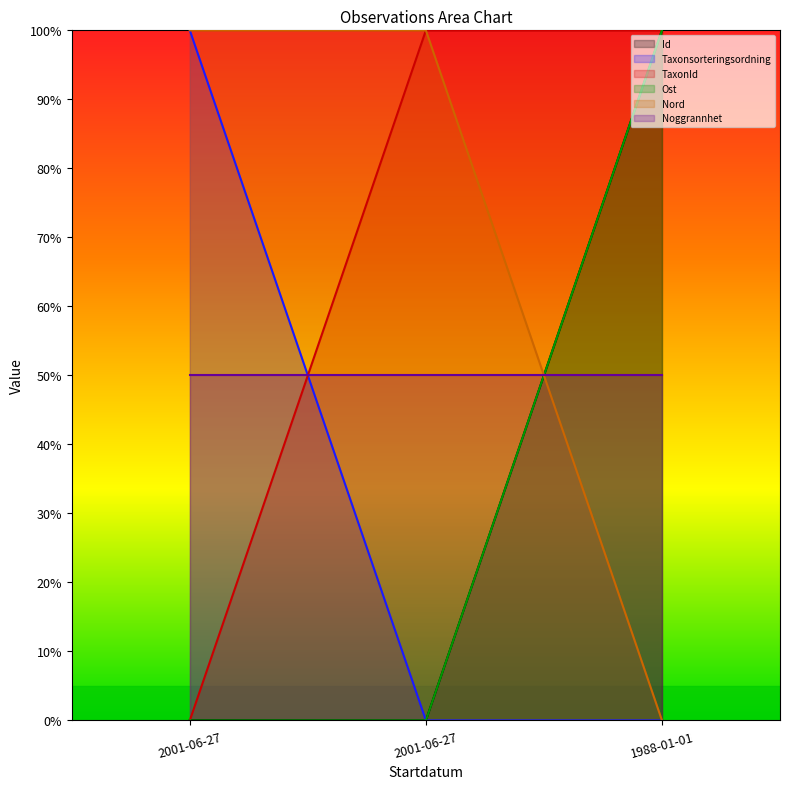

What is the maximum value for Nord?

1.0